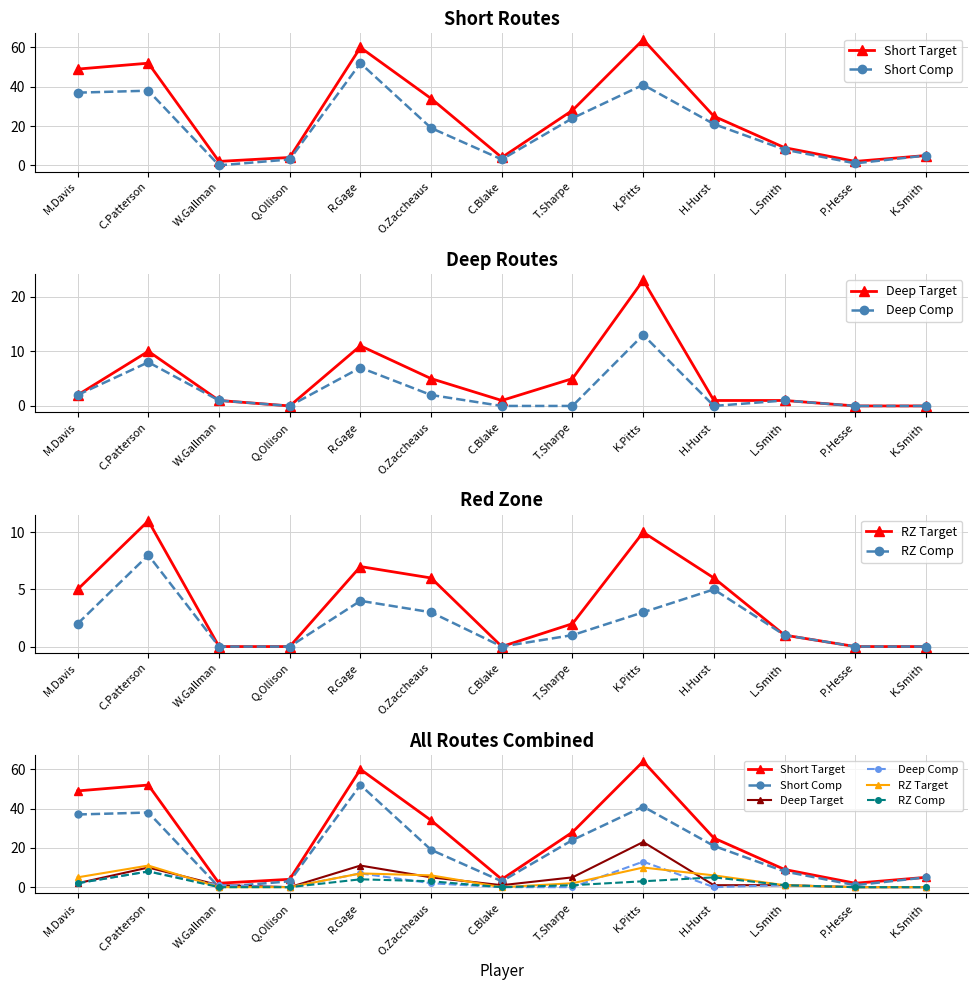

True or false: RZ Comp has more than 2 interior local peaks.

True